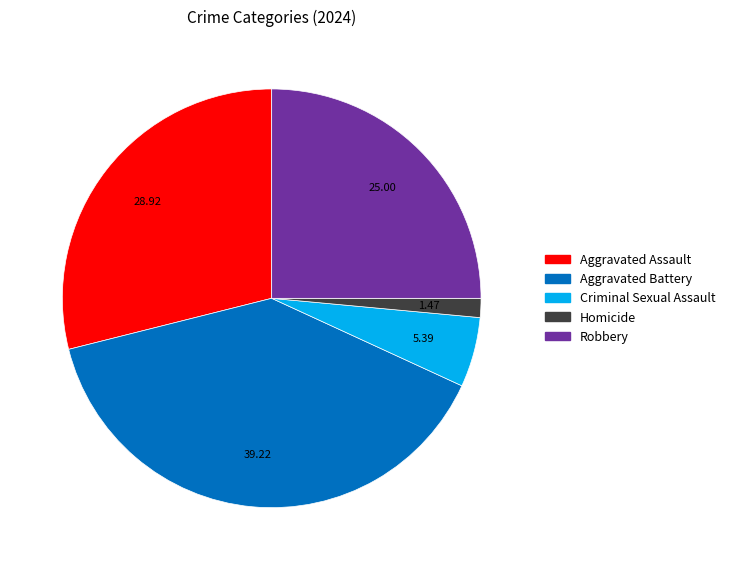

Rank the categories by value from lowest to highest.

Homicide, Criminal Sexual Assault, Robbery, Aggravated Assault, Aggravated Battery